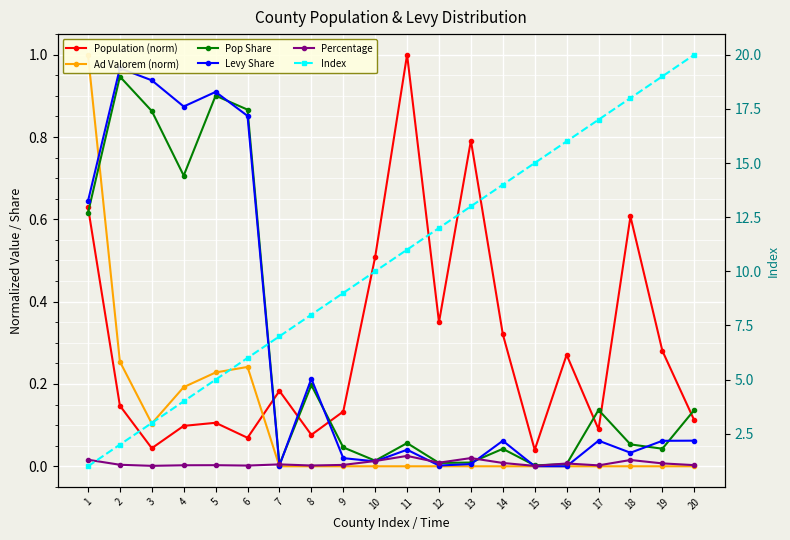

Rank the series by their maximum value, from lowest to highest.

Percentage, Pop Share, Levy Share, Population (norm), Ad Valorem (norm), Index